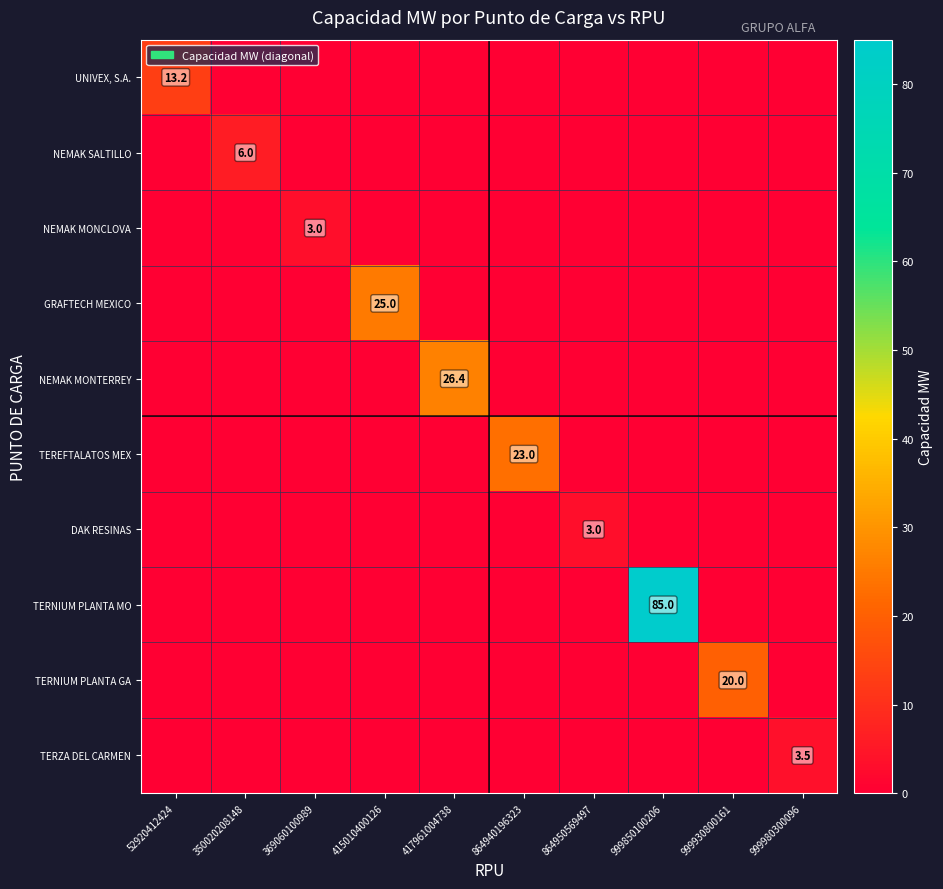

Count the DAK RESINAS values in the range 0 to 1.

9